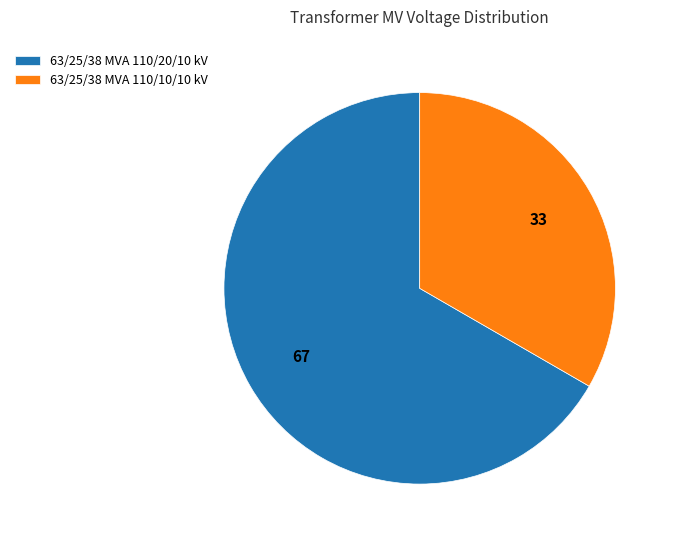

The 63/25/38 MVA 110/10/10 kV slice represents 48% of the pie. True or false?

False